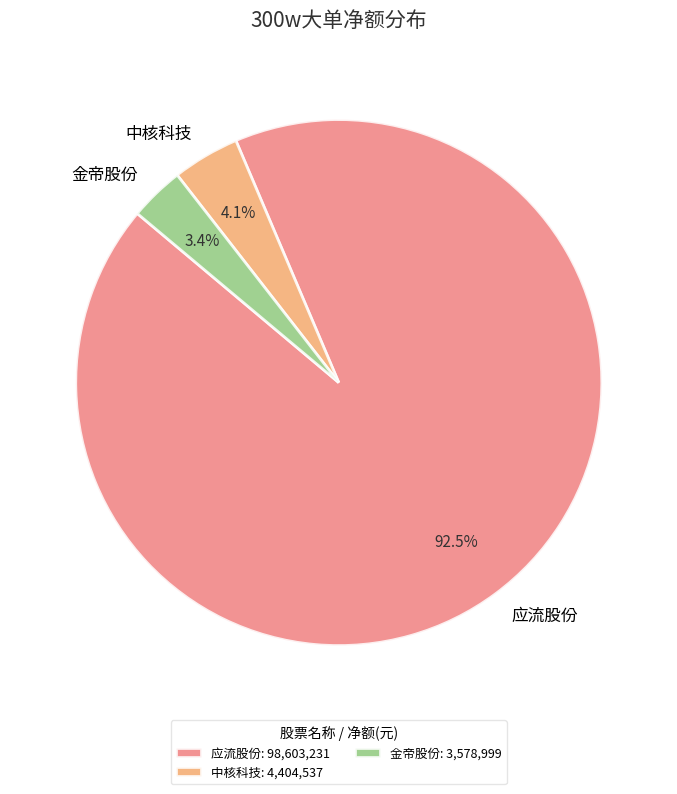

What is the total percentage of 金帝股份 and 应流股份?

95.9%